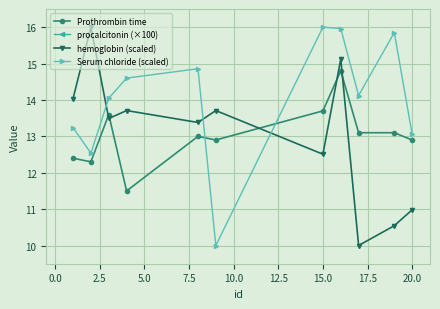

What is the lowest value of the procalcitonin (×100) series?

2.0